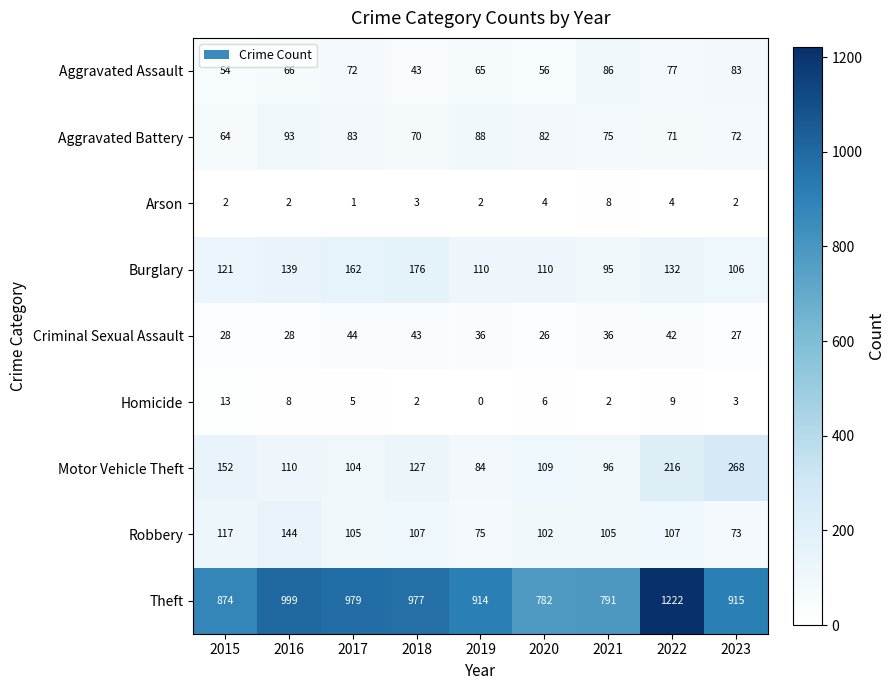

At which category does the chart reach its minimum across all series?

2019